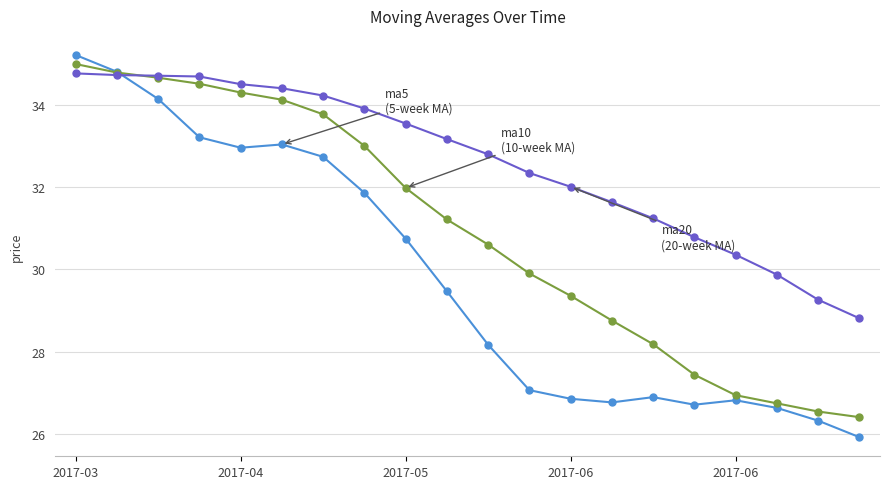

What is the minimum value shown in the chart?

25.9